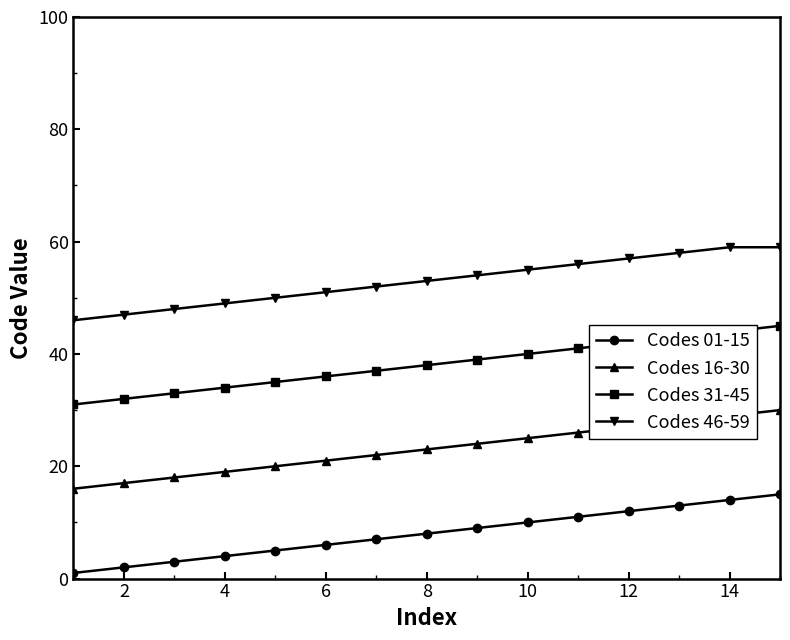

What are all the series names shown in the legend?

Codes 01-15, Codes 16-30, Codes 31-45, Codes 46-59